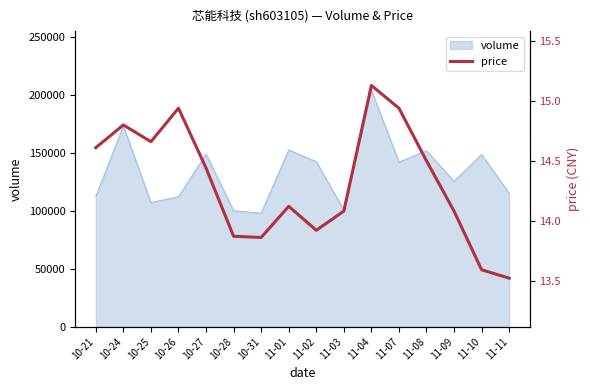

Is it true that the value at 10-27 is 14.4?

True